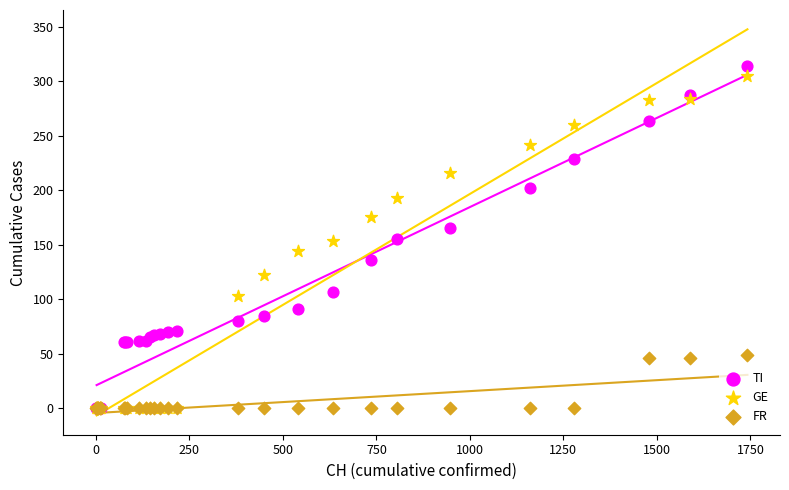

What are all the series names shown in the legend?

TI, GE, FR